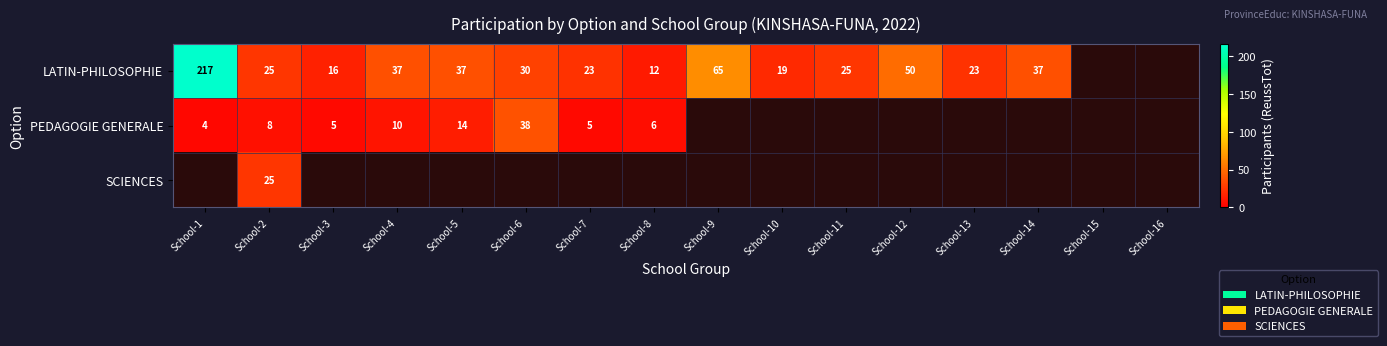

The PEDAGOGIE GENERALE series shows 5 at School-7. True or false?

True